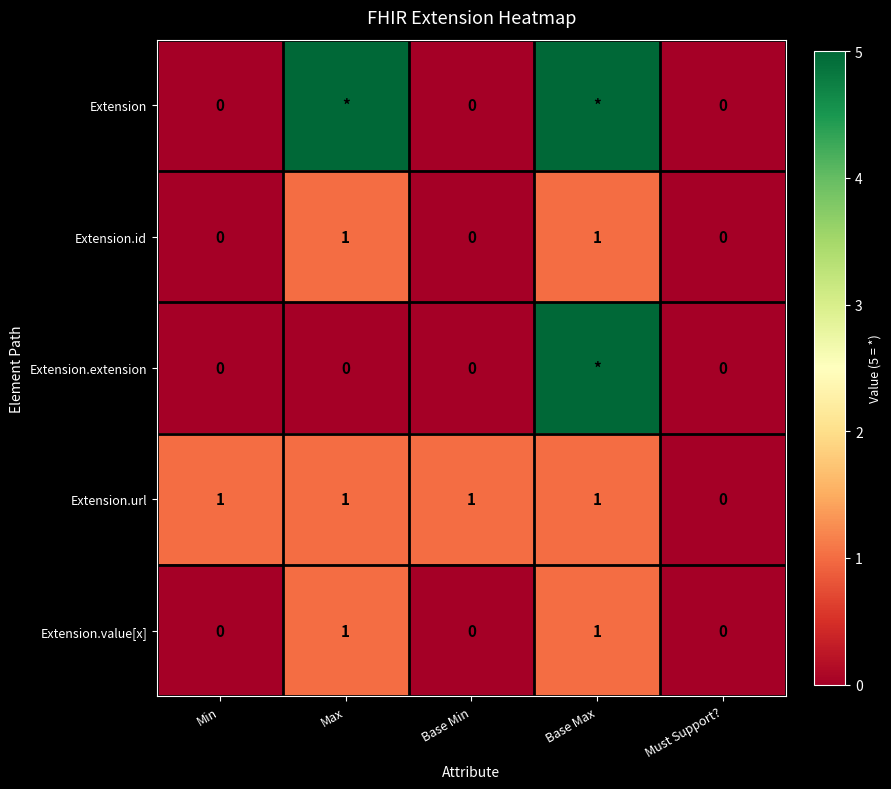

What is the sum of the Extension.id values at Base Min and Base Max?

1